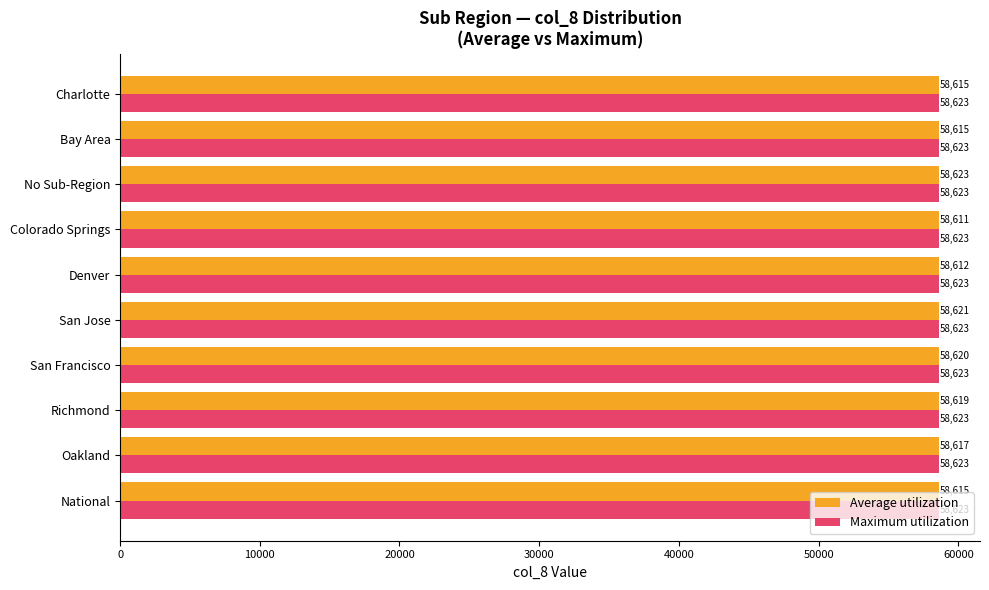

Rank the series by their average value, from highest to lowest.

Maximum utilization, Average utilization